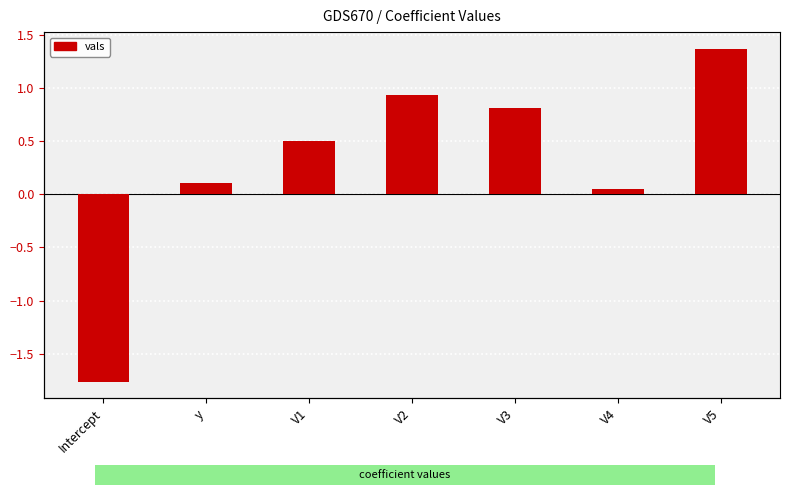

What is the difference between the values at V1 and V4?

0.5